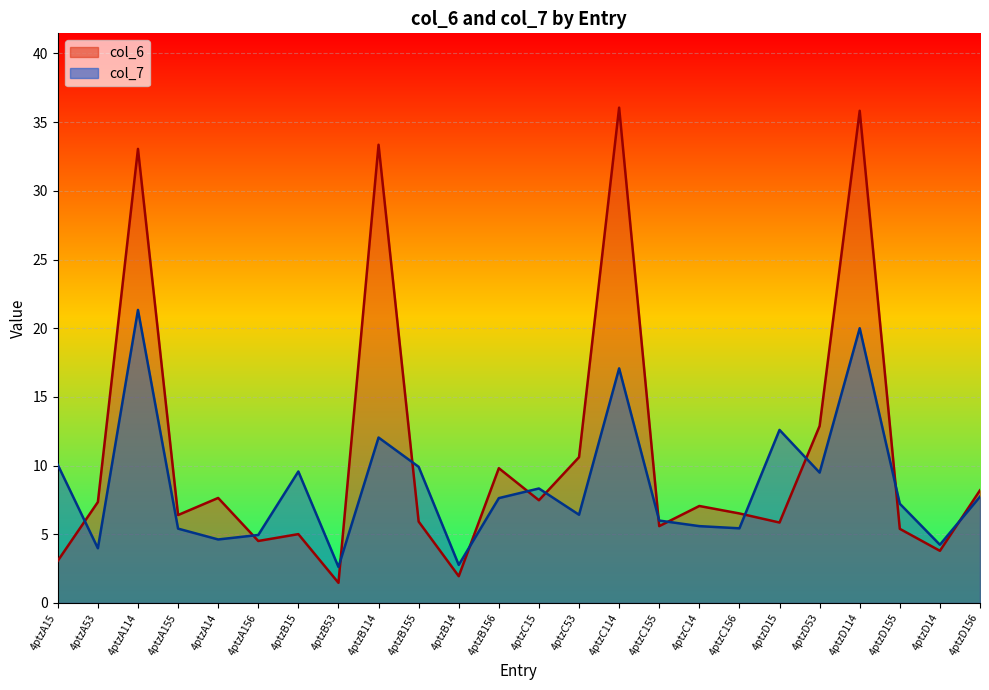

How many values in the col_7 series exceed 7?

13